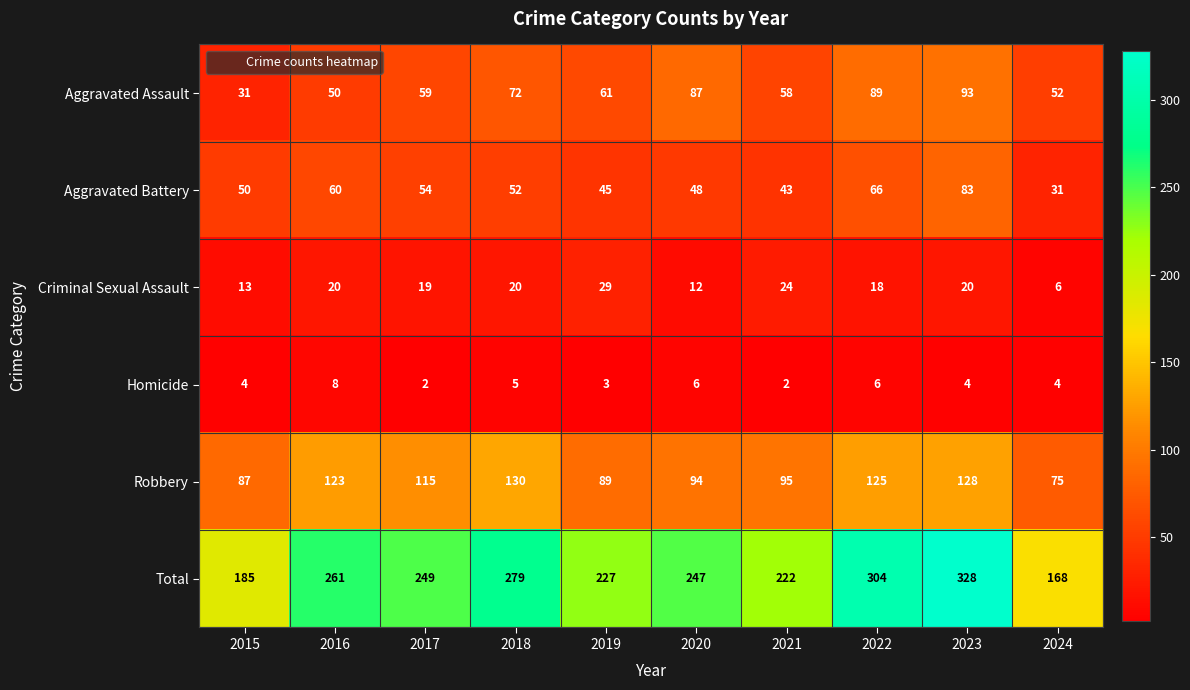

What is the average value of the Robbery series?

106